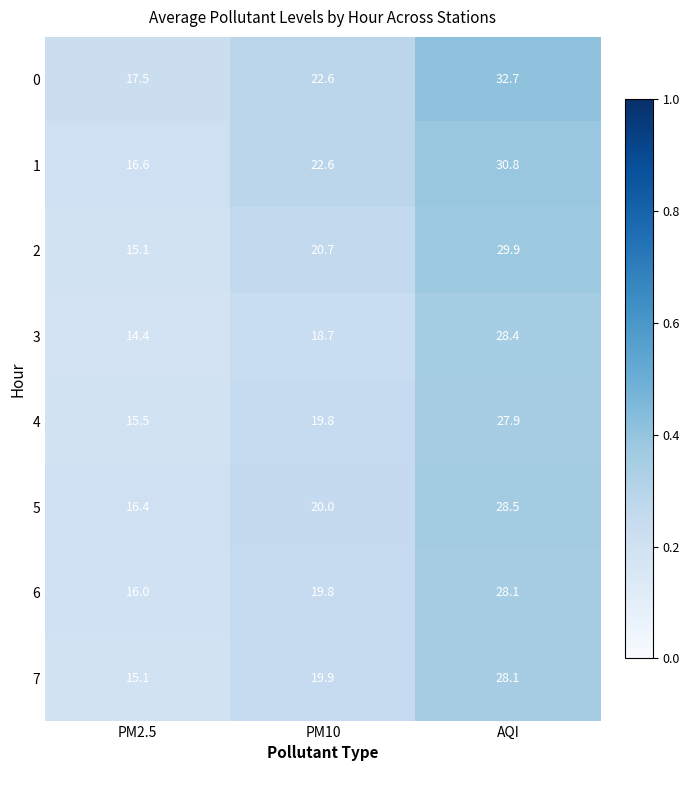

What is the difference between the second highest and minimum values in the 7 series?

4.8